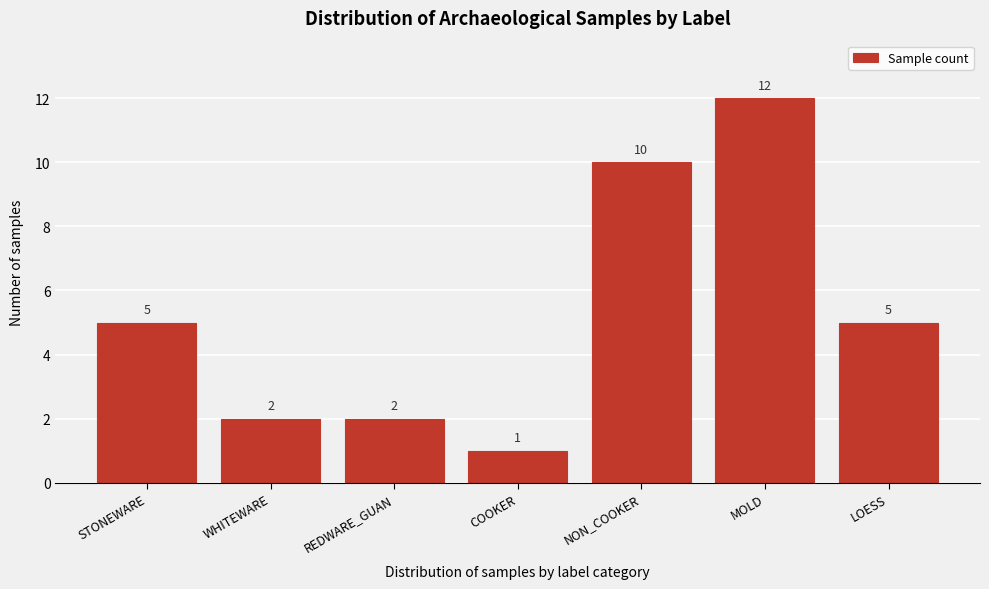

Reading right to left, transcribe all the data shown in this chart.

5	12	10	1	2	2	5